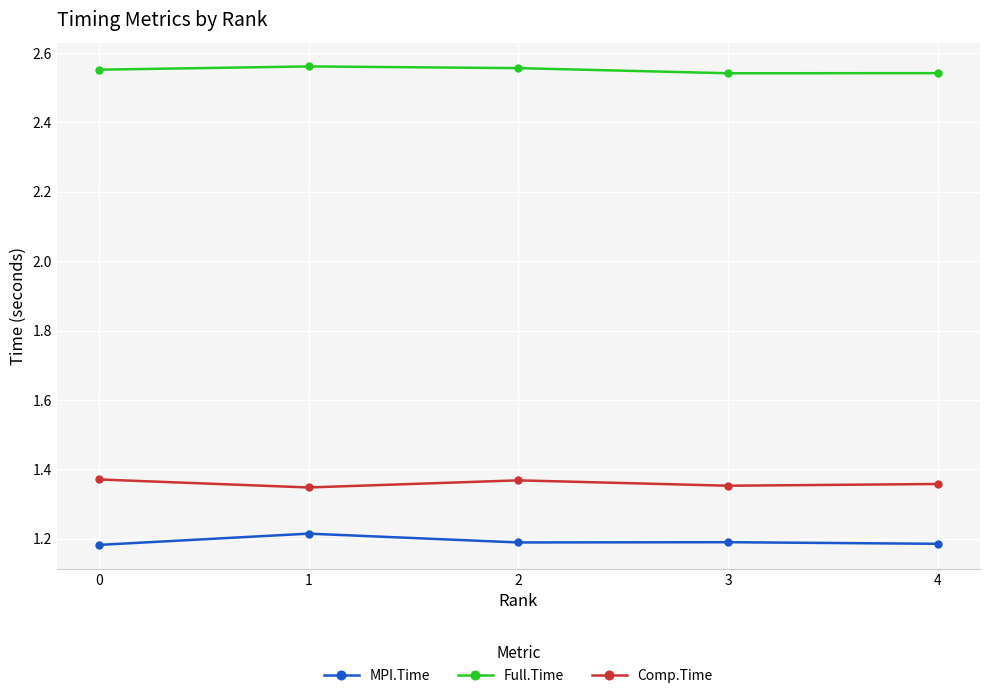

True or false: Full.Time has a value of 3.6 at 1.

False